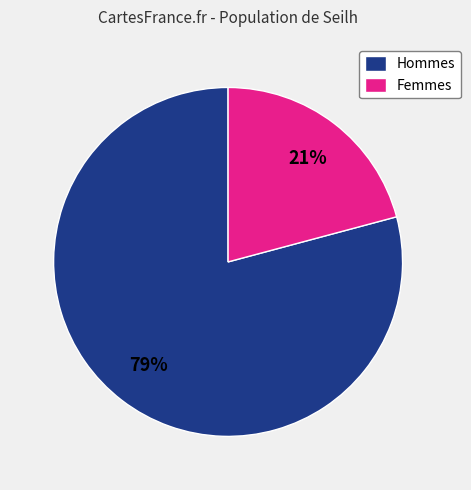

Count the number of slices in the pie.

2